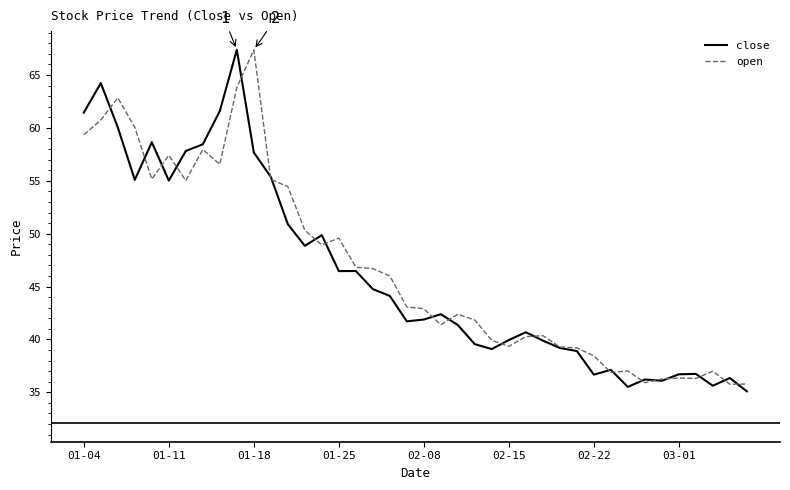

Which series has the largest total across all categories?

open